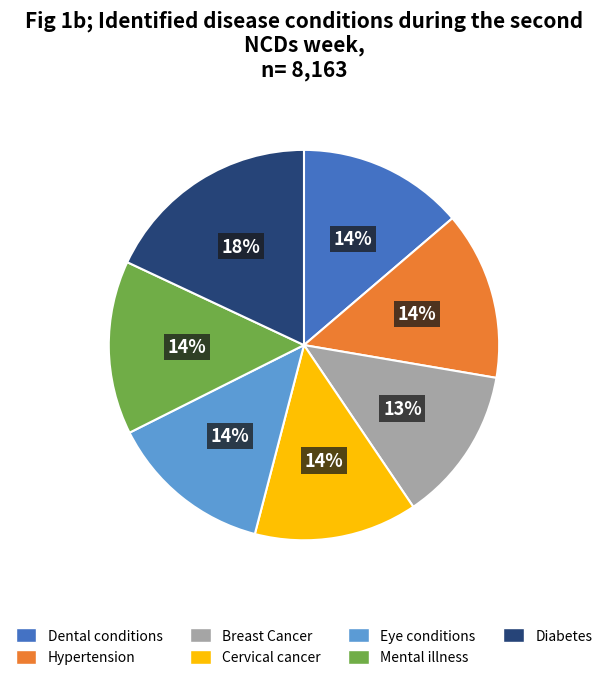

How many slices are in this pie chart?

7